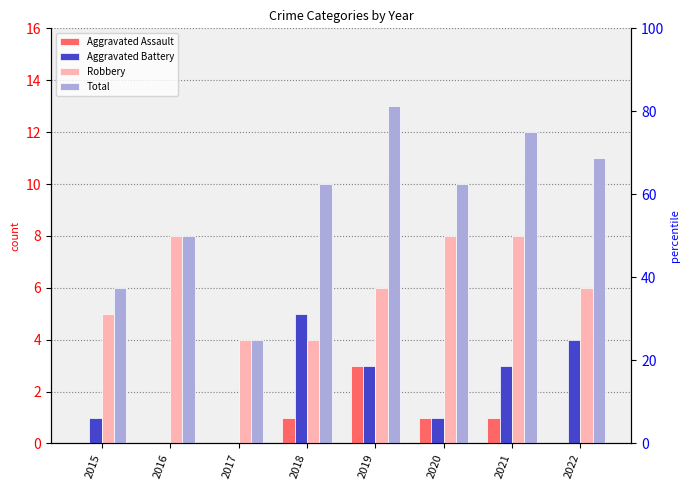

How many Total values are between 8 and 12?

5